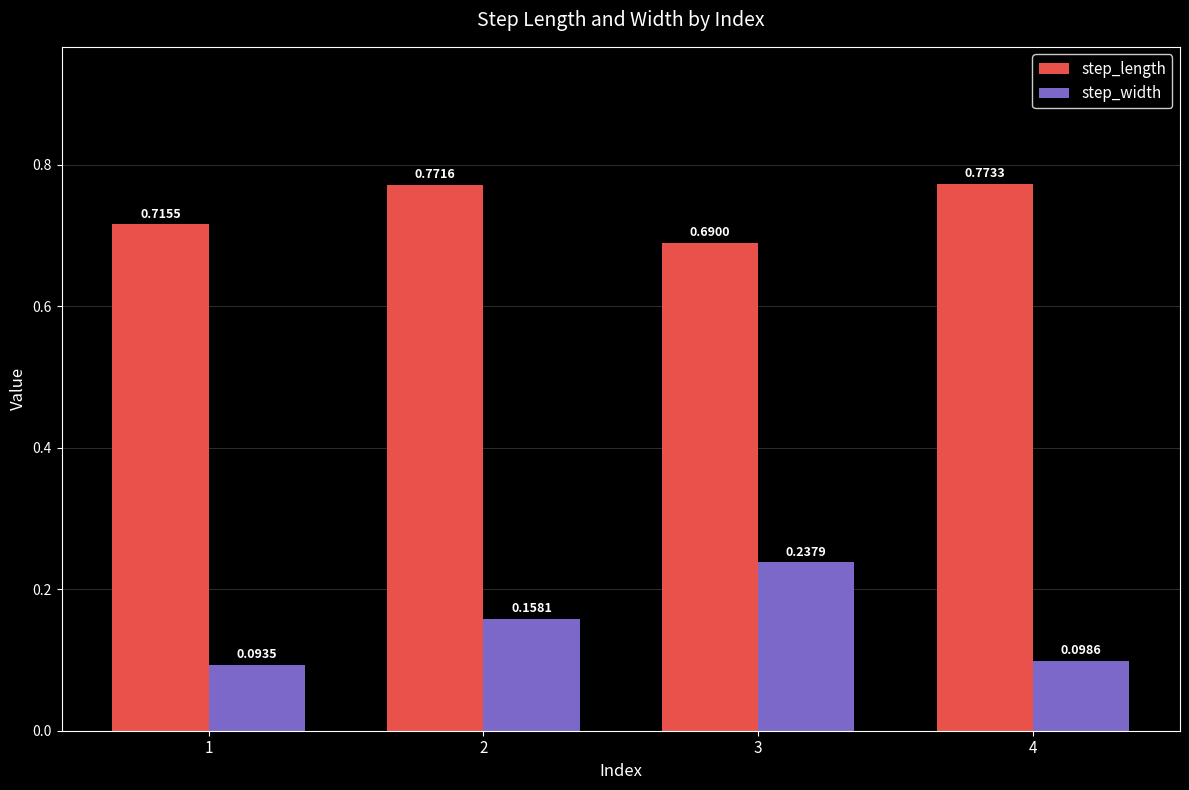

Are the bars grouped side by side (vs. stacked)?

Yes